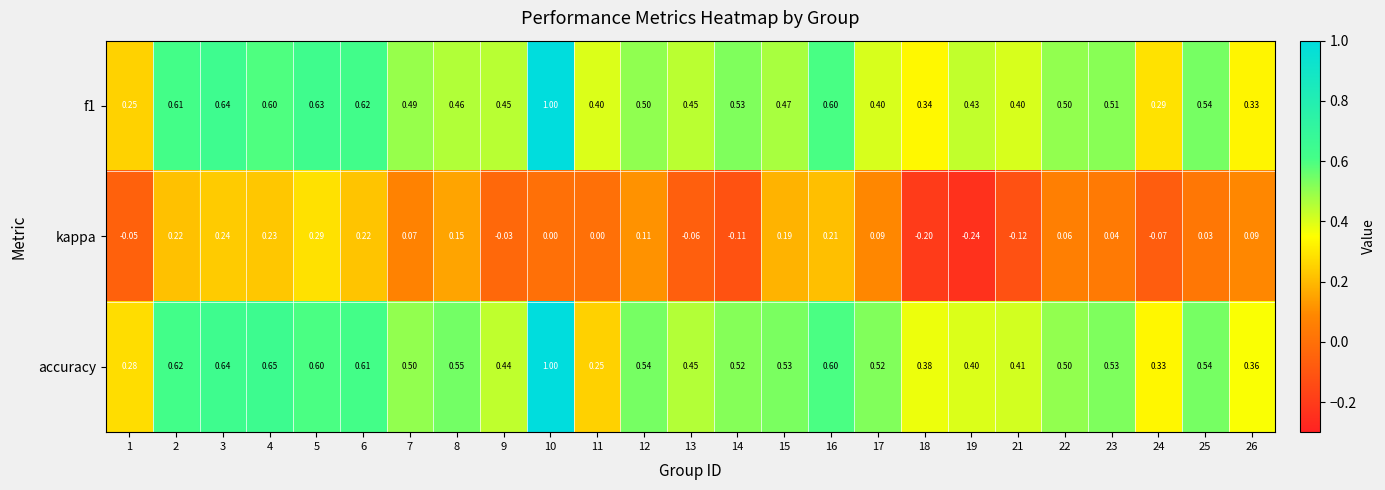

Is the value of accuracy at 25 greater than the value of f1 at 9?

Yes